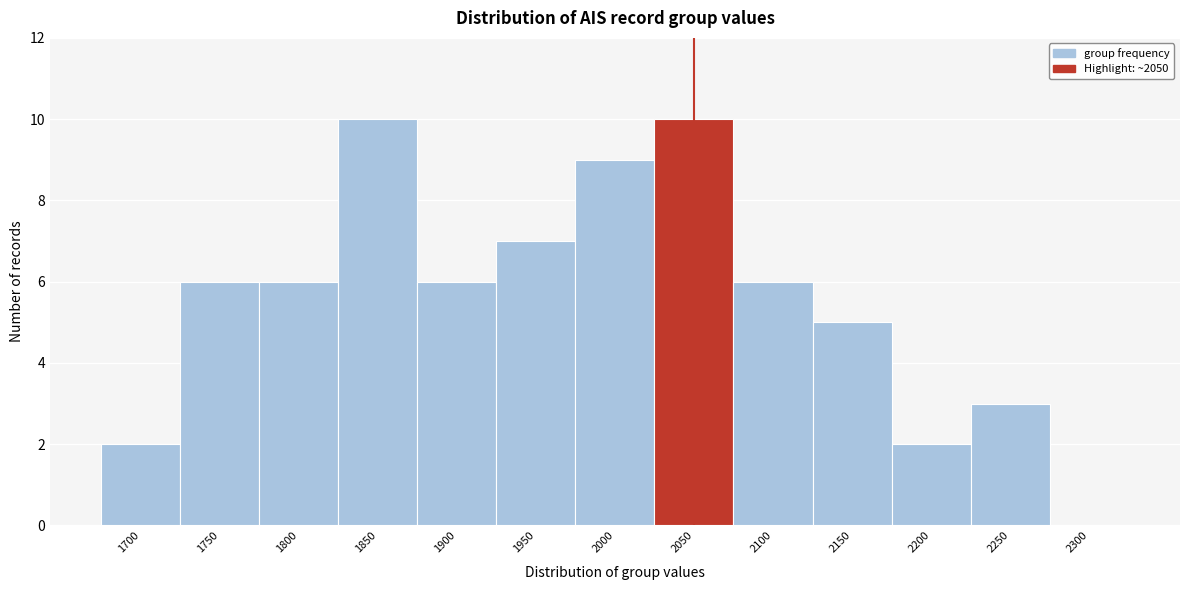

Reading left to right, list all the values displayed in this chart.

1700=2	1750=6	1800=6	1850=10	1900=6	1950=7	2000=9	2050=10	2100=6	2150=5	2200=2	2250=3	2300=0